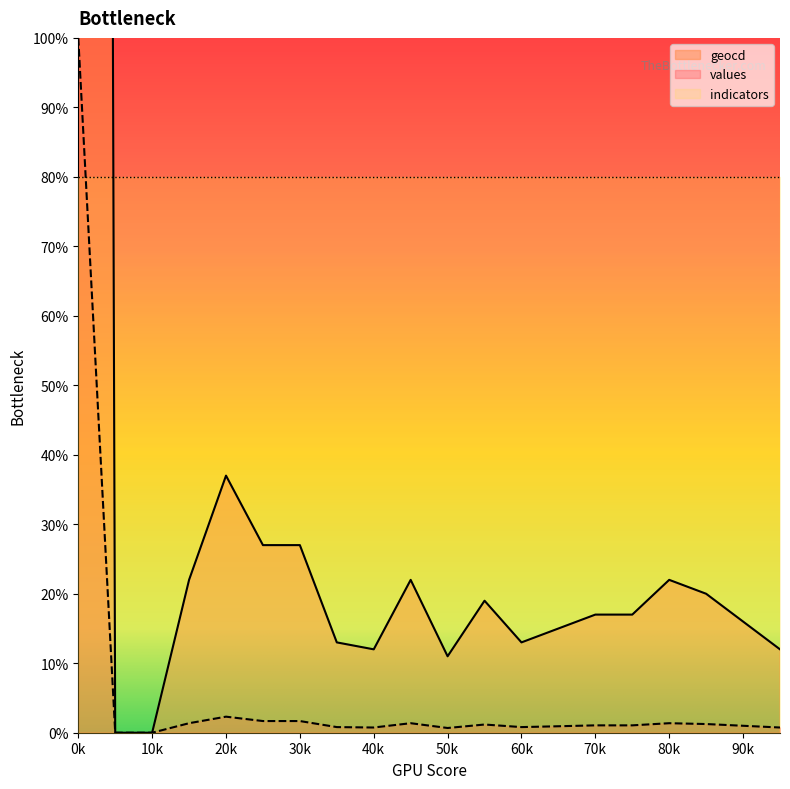

Rank the categories by geocd value from lowest to highest.

1, 2, 10, 8, 19, 7, 12, 13, 18, 14, 15, 11, 17, 3, 9, 16, 5, 6, 4, 0